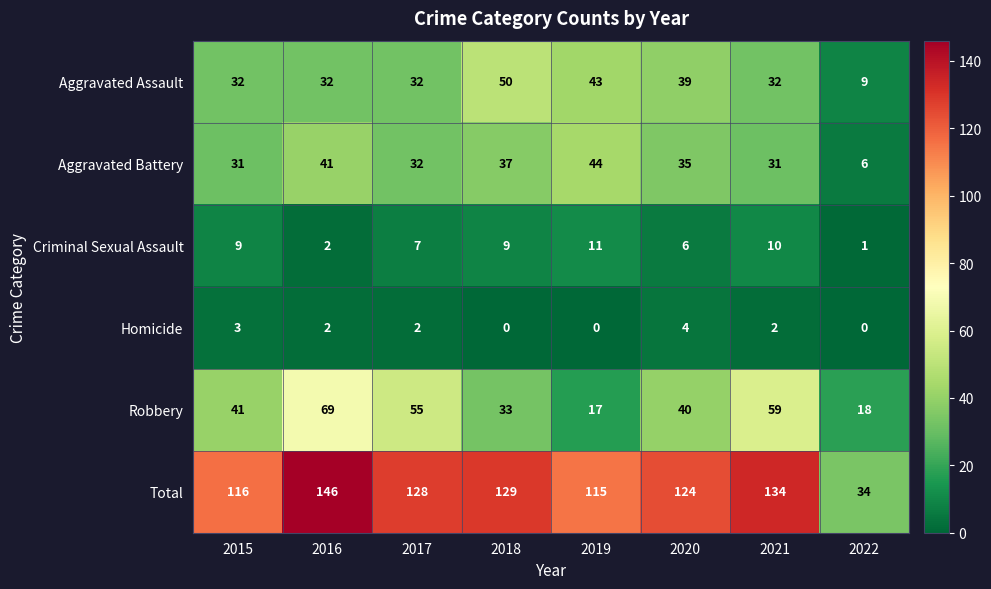

What is the difference between the second highest and minimum values in the Criminal Sexual Assault series?

9